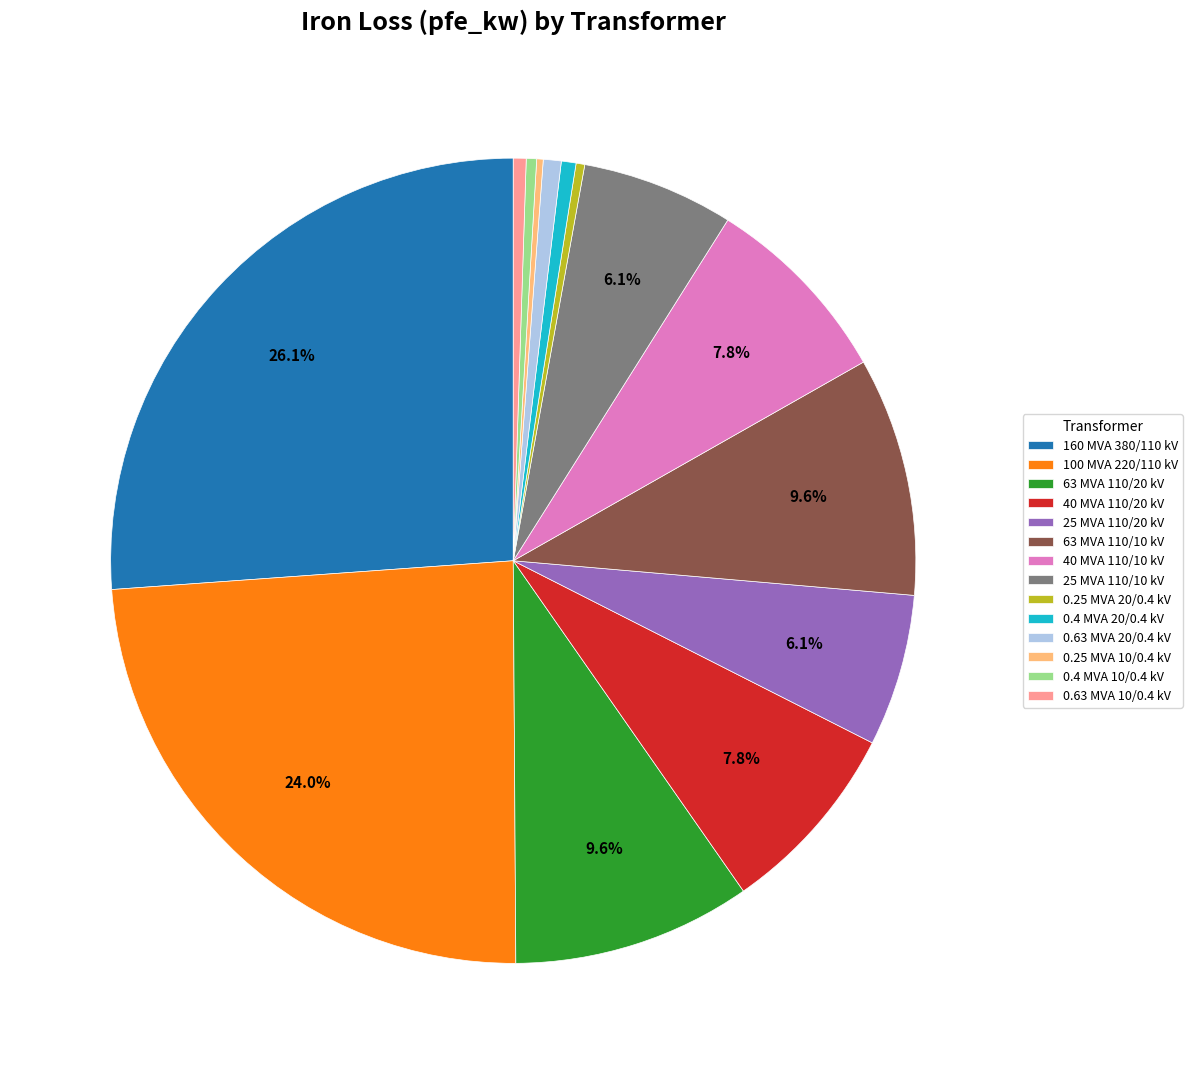

Is there any slice that represents more than half of the pie?

No